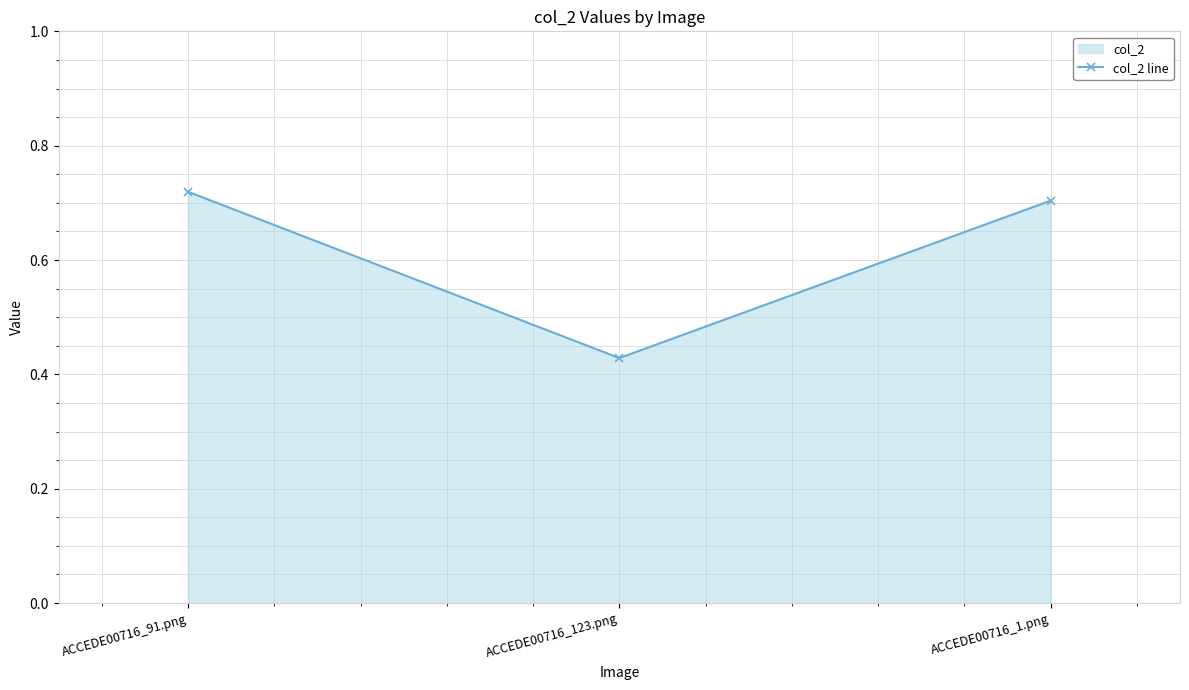

What is the difference between the maximum and minimum values?

0.3